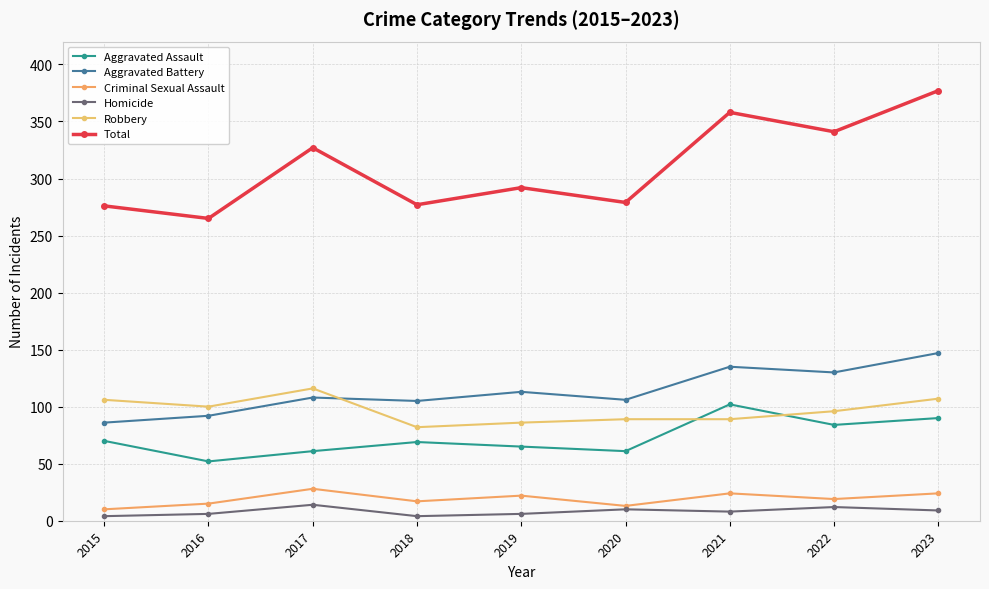

What is the sum of all Aggravated Battery values?

1022